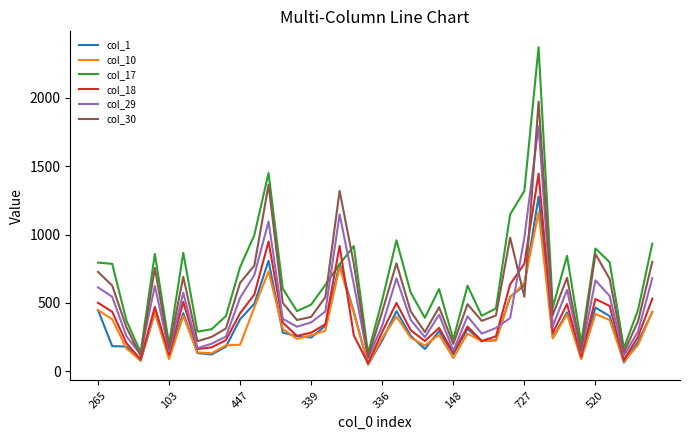

Which series has the largest range (max minus min)?

col_17